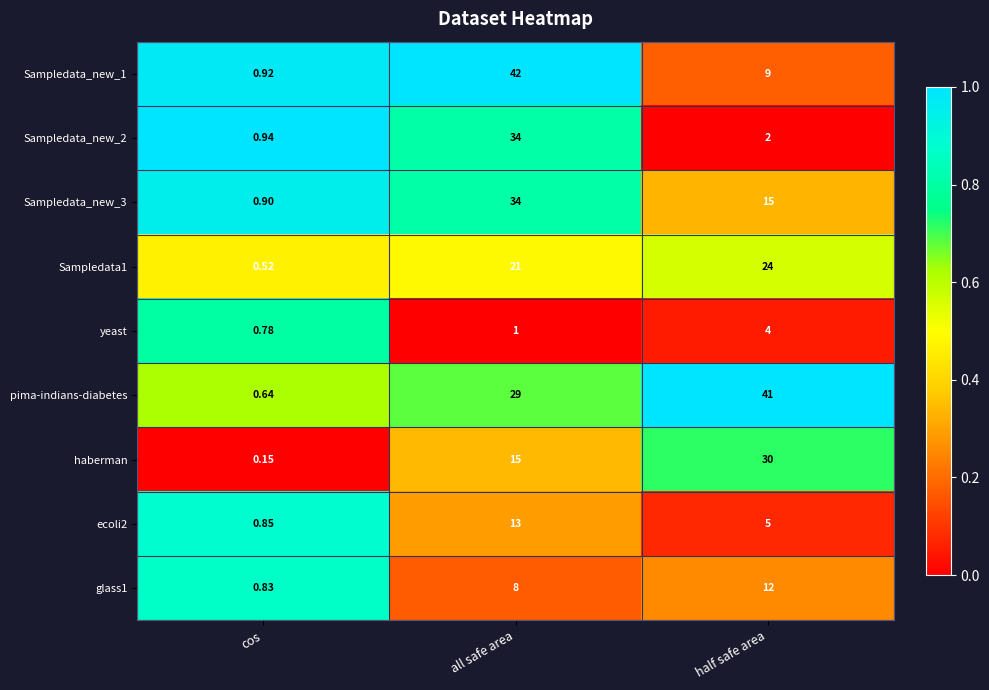

List the labels in order of pima-indians-diabetes value, smallest first.

cos, all safe area, half safe area